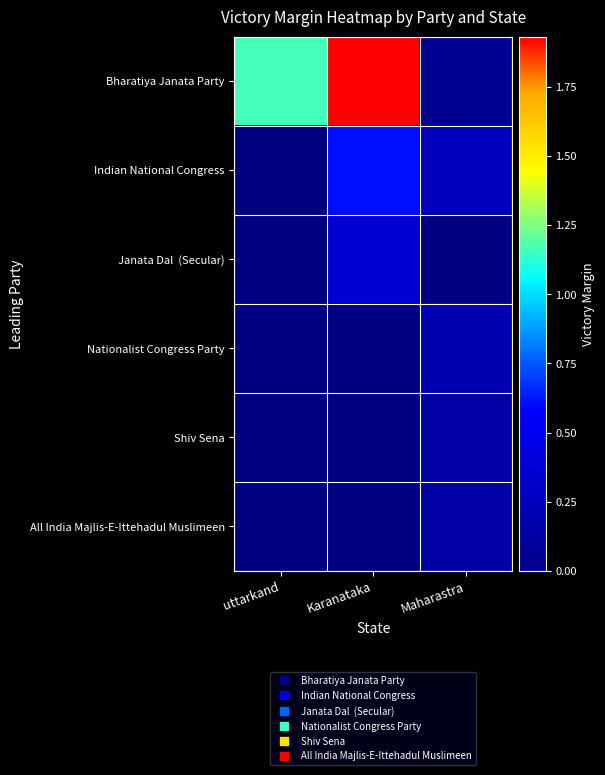

How many distinct data groups are displayed?

6